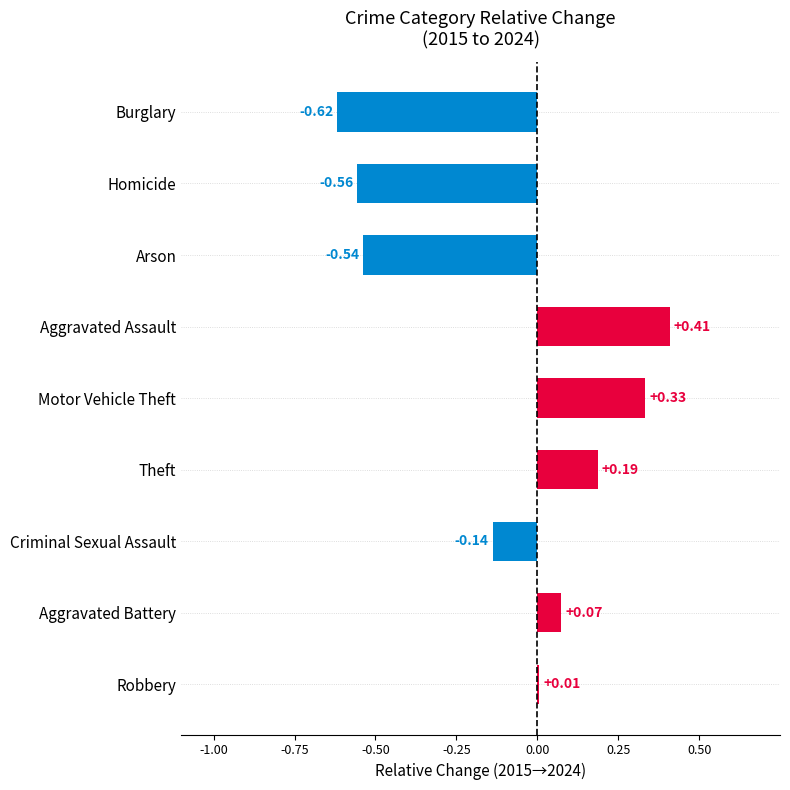

Count the number of categories in the chart.

9